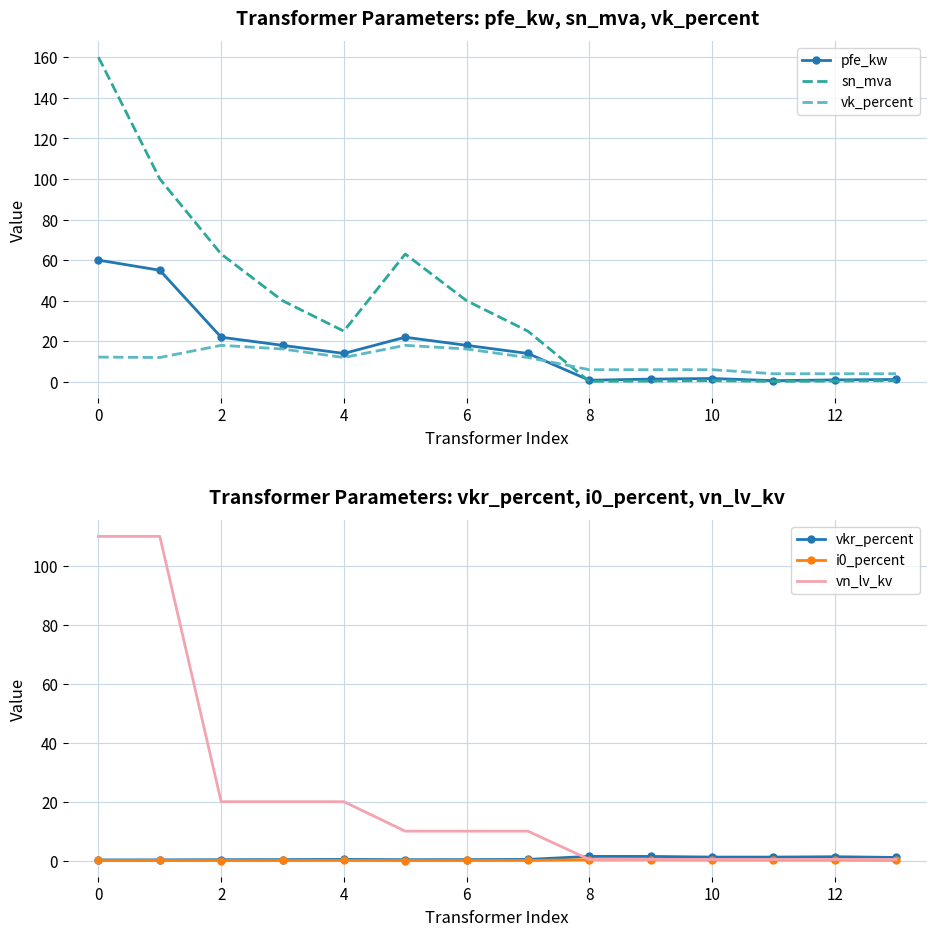

The vn_lv_kv series shows 0.4 at 8. True or false?

True